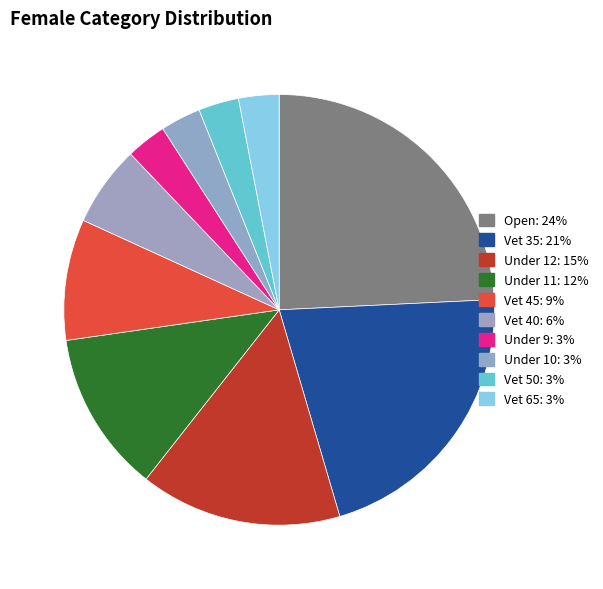

How many slices are in this pie chart?

10